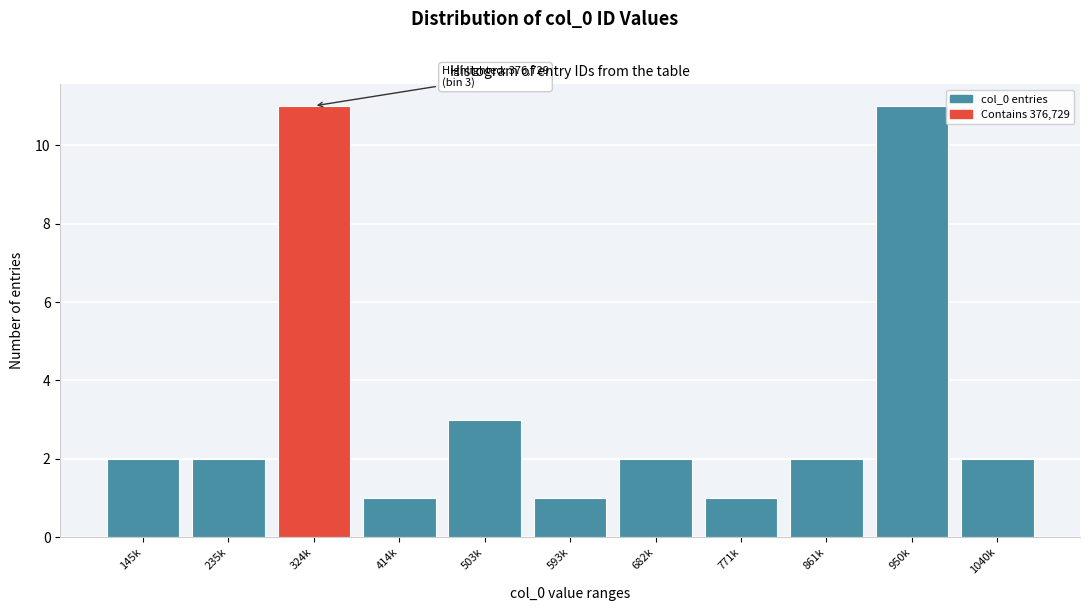

Reading left to right, extract all data points from this chart.

145k=2	235k=2	324k=11	414k=1	503k=3	593k=1	682k=2	771k=1	861k=2	950k=11	1040k=2